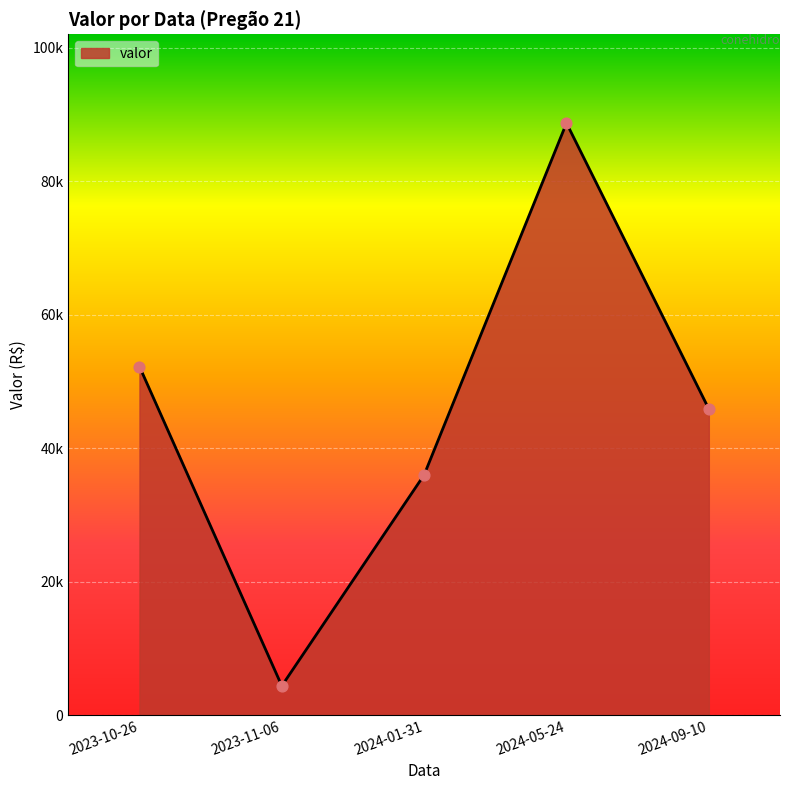

What is the change in value from 2024-05-24 to 2024-09-10?

-42837.7